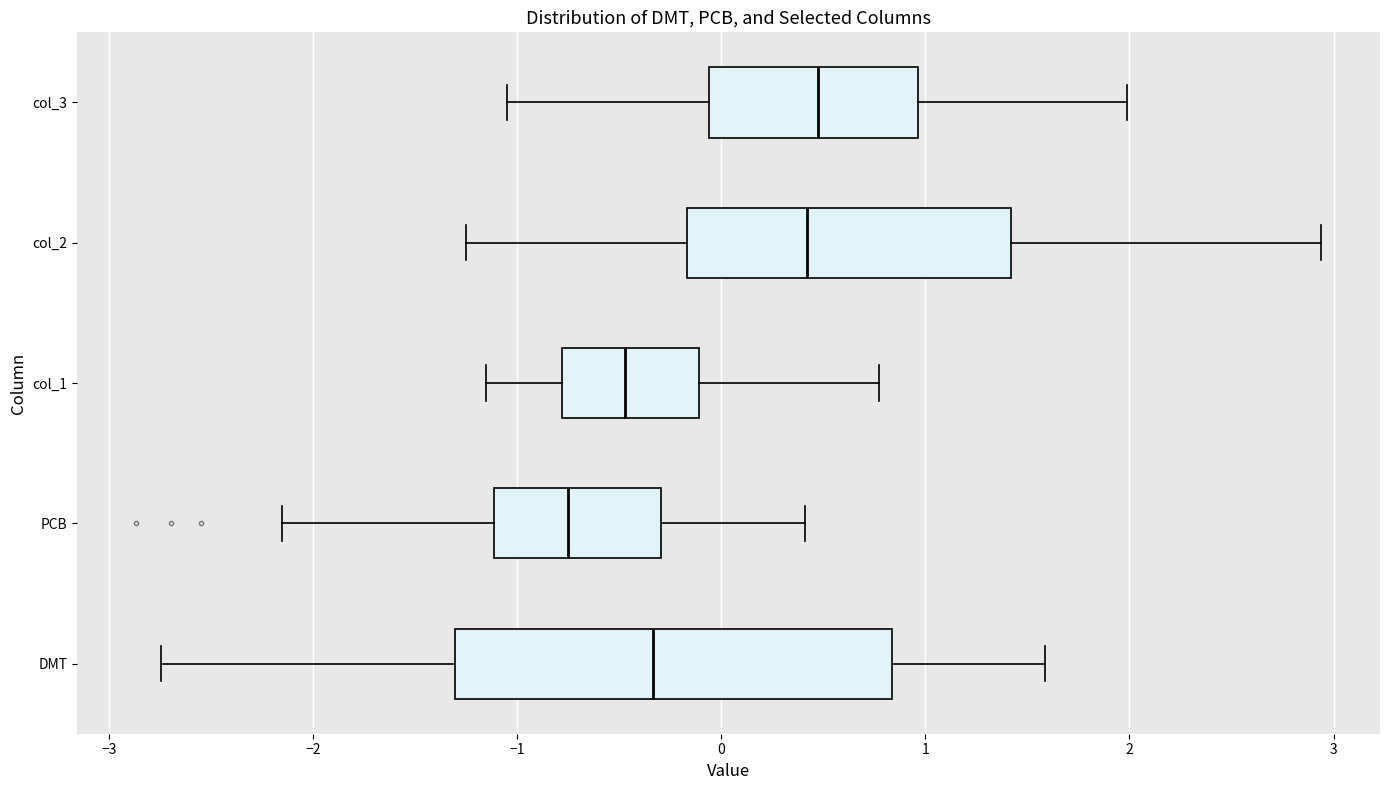

Which box is the widest, from its left edge to its right edge?

DMT